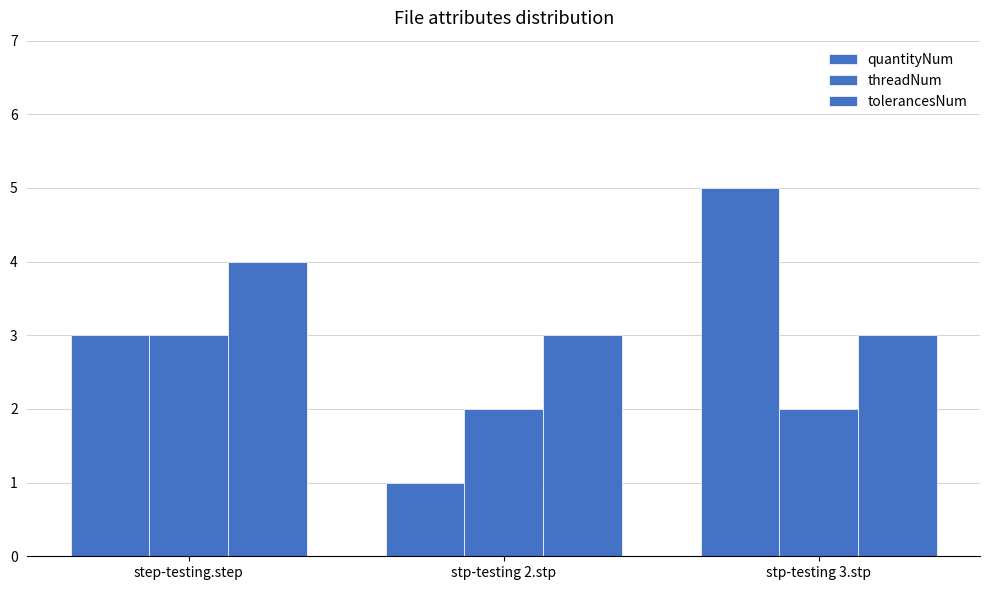

How many values in the quantityNum series are below 3?

1